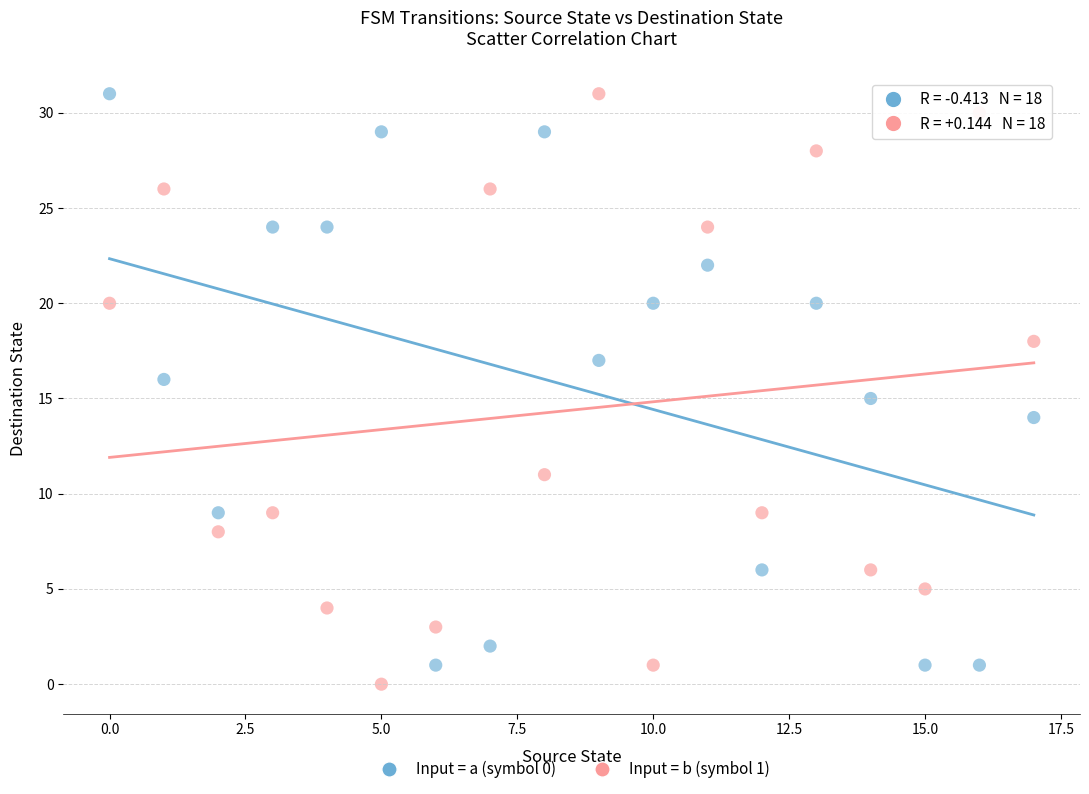

Across all data points, what is the range of Y values (max minus min)?

31